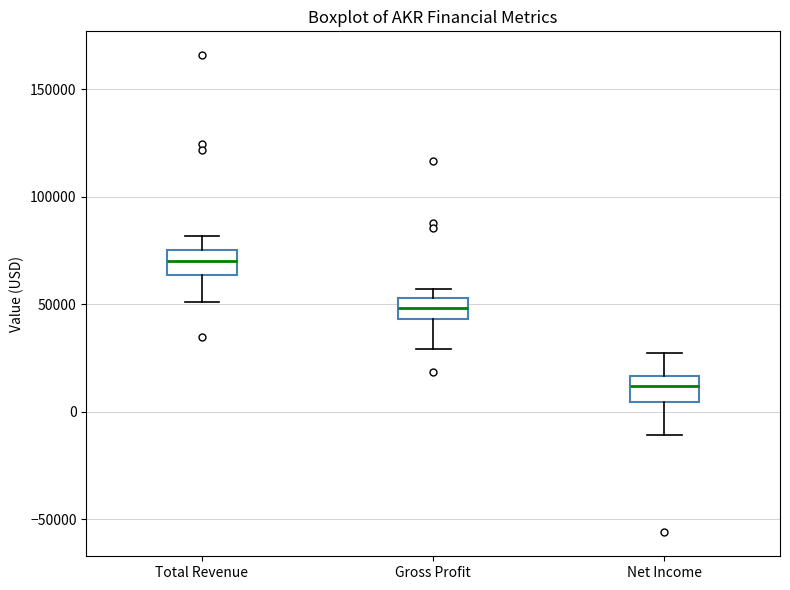

Which box has the lowest median line?

Net Income